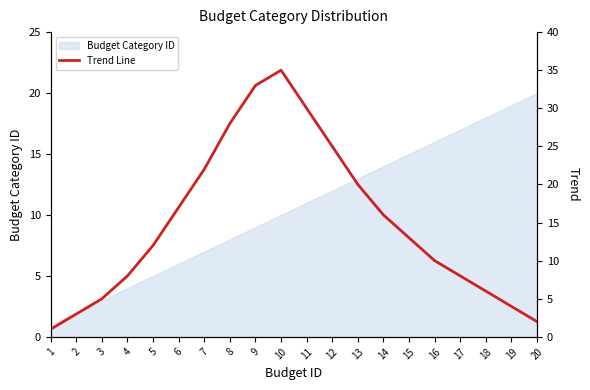

The chart shows a value of 6 at 19. True or false?

False